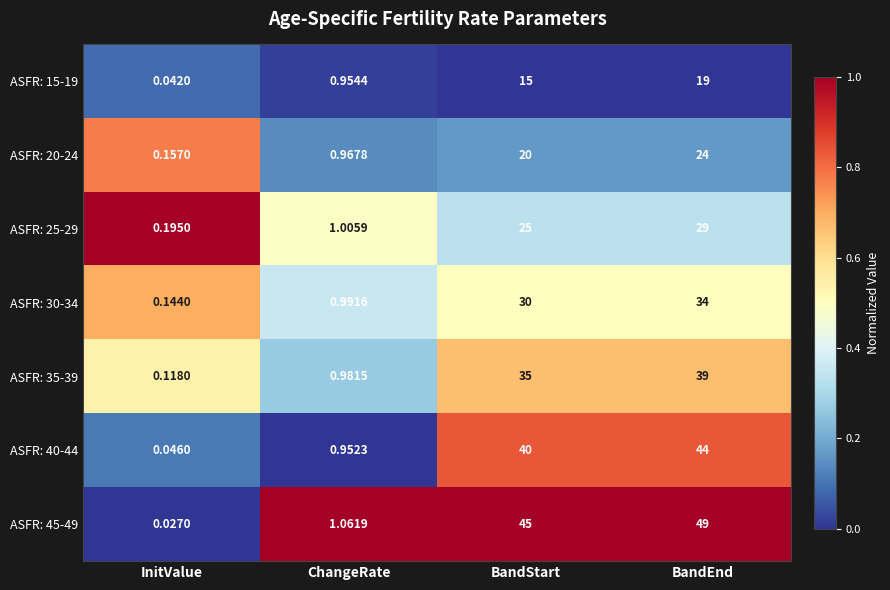

Rank the categories by ASFR: 40-44 value from lowest to highest.

InitValue, ChangeRate, BandStart, BandEnd